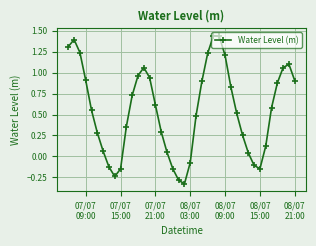

What is the difference between the second highest and minimum values?

1.8